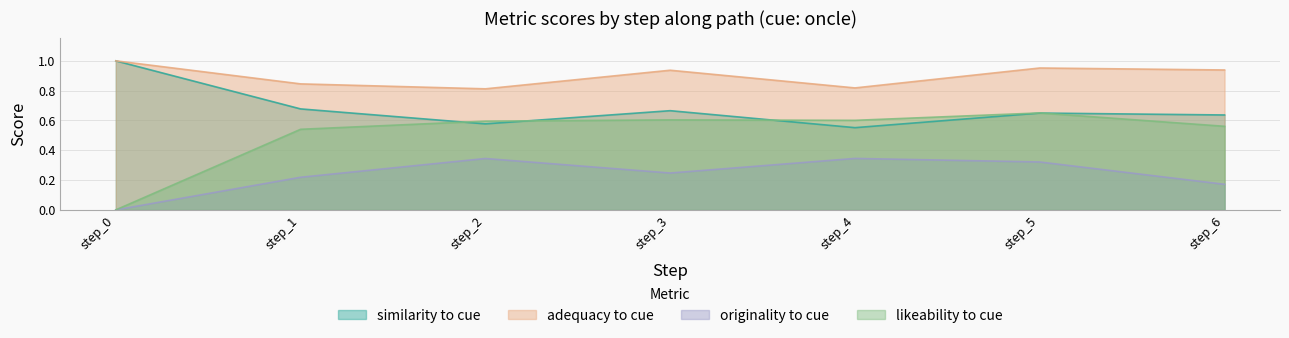

List the labels in order of similarity_to_cue value, largest first.

step_0, step_1, step_3, step_5, step_6, step_2, step_4